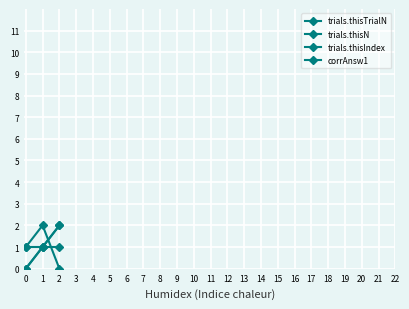

Rank the series at 1 from lowest to highest value.

trials.thisTrialN, trials.thisN, corrAnsw1, trials.thisIndex